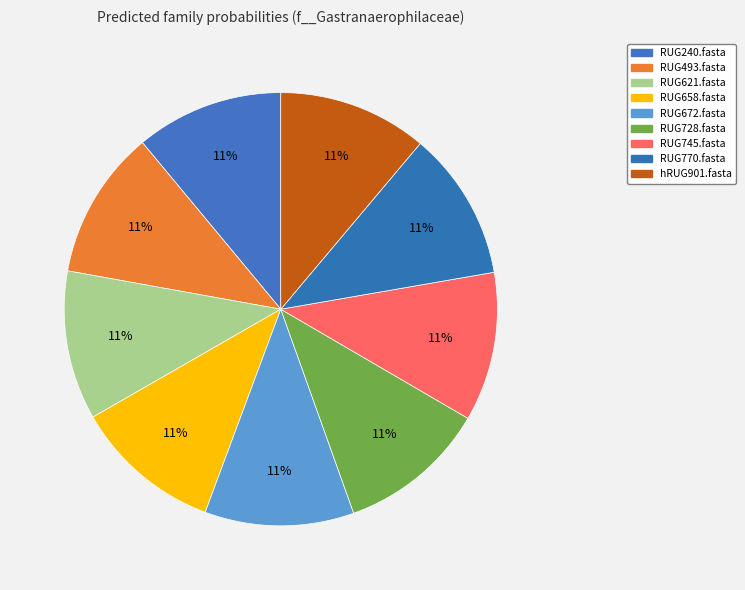

What percentage do RUG621.fasta and hRUG901.fasta together represent?

22.3%